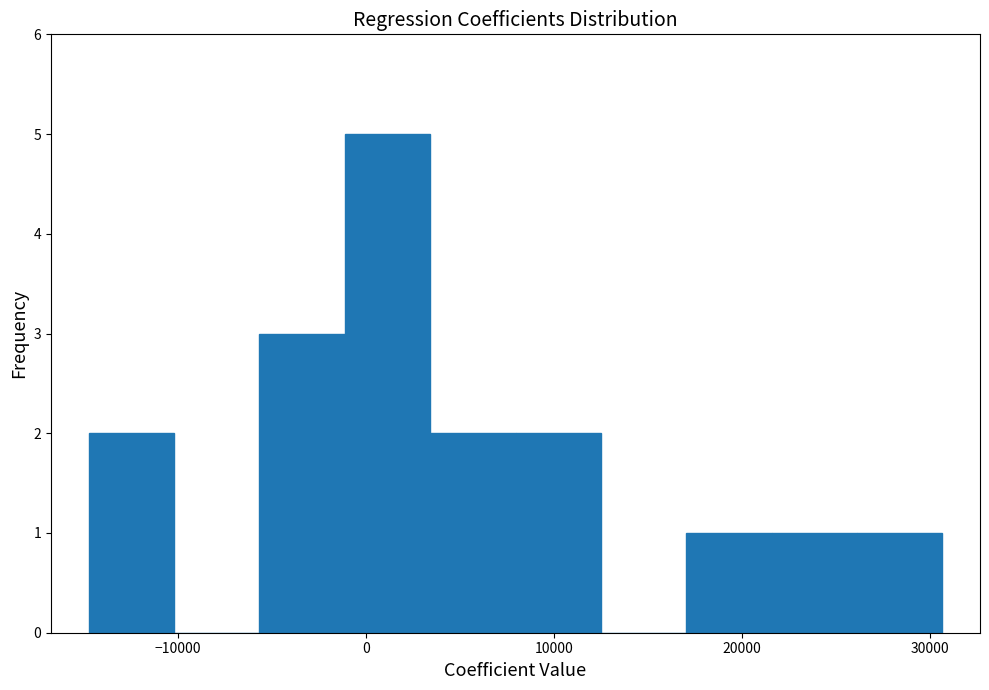

Which range on the x-axis has the tallest bar?

-1000 to 3000